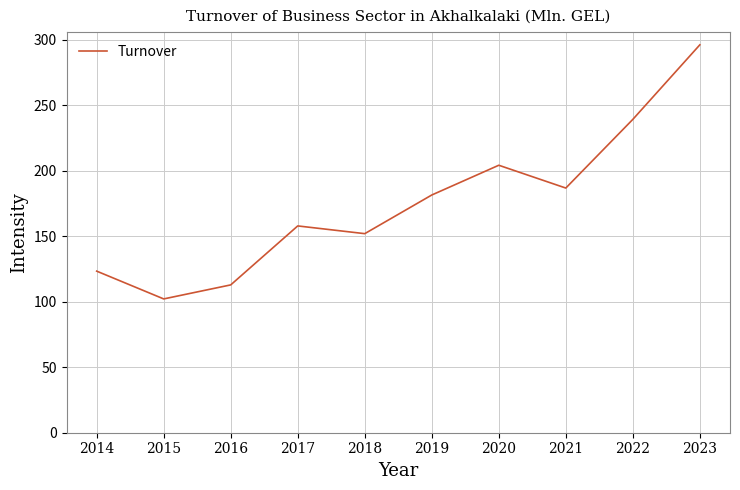

What is the smallest value displayed?

102.1